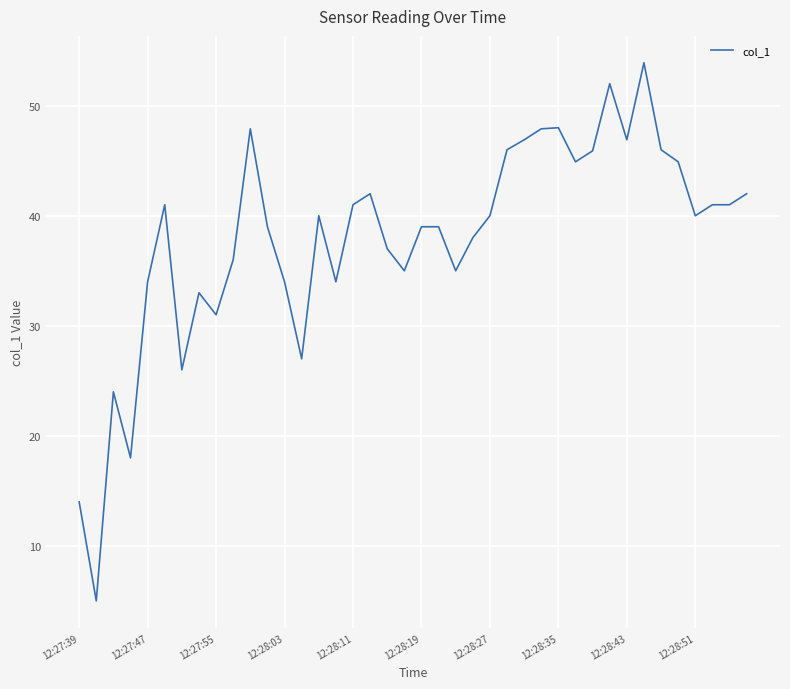

What is the minimum value shown in the chart?

5.0